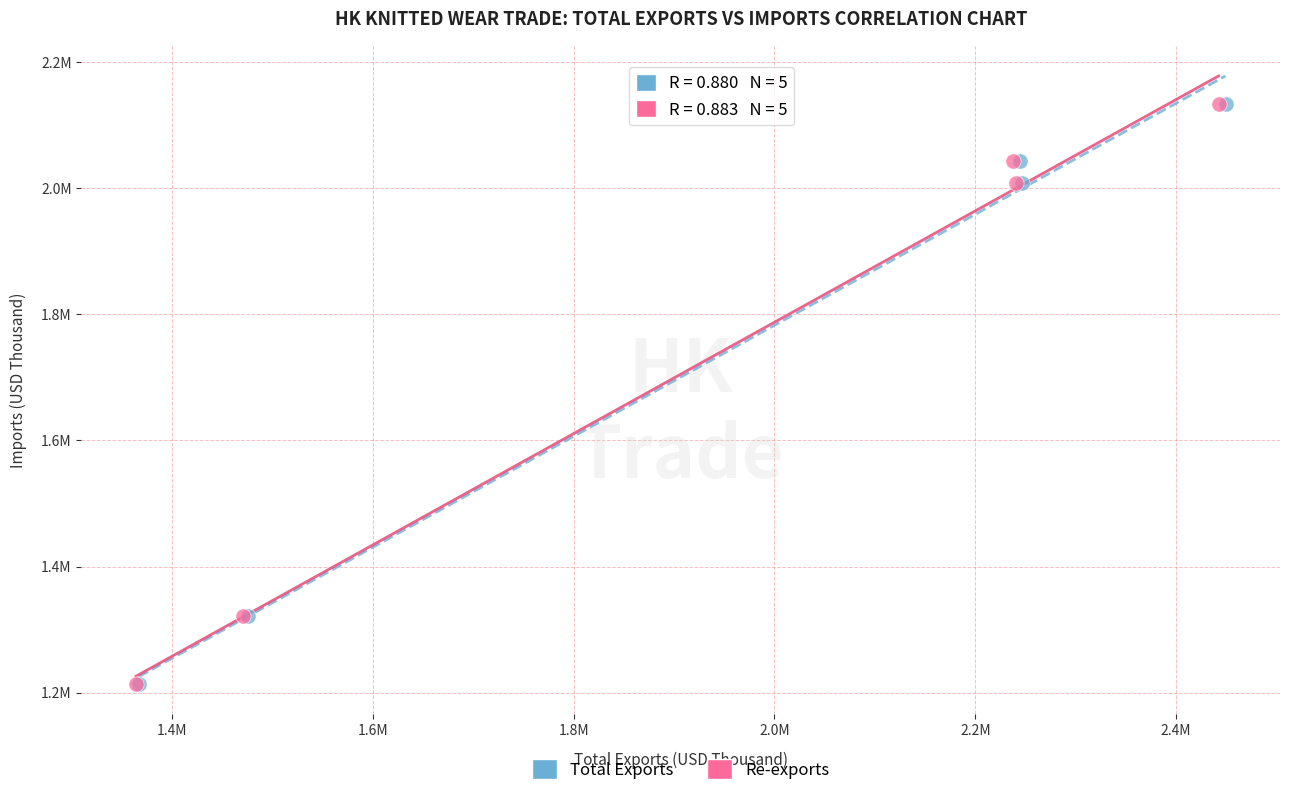

What are all the series names shown in the legend?

Total Exports, Re-exports